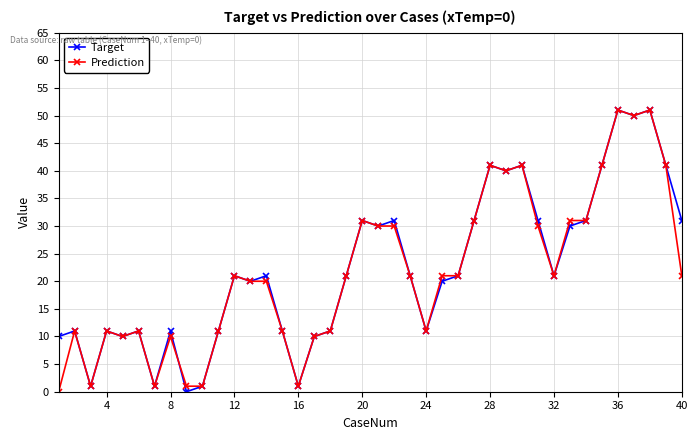

What is the highest value of the Target series?

51